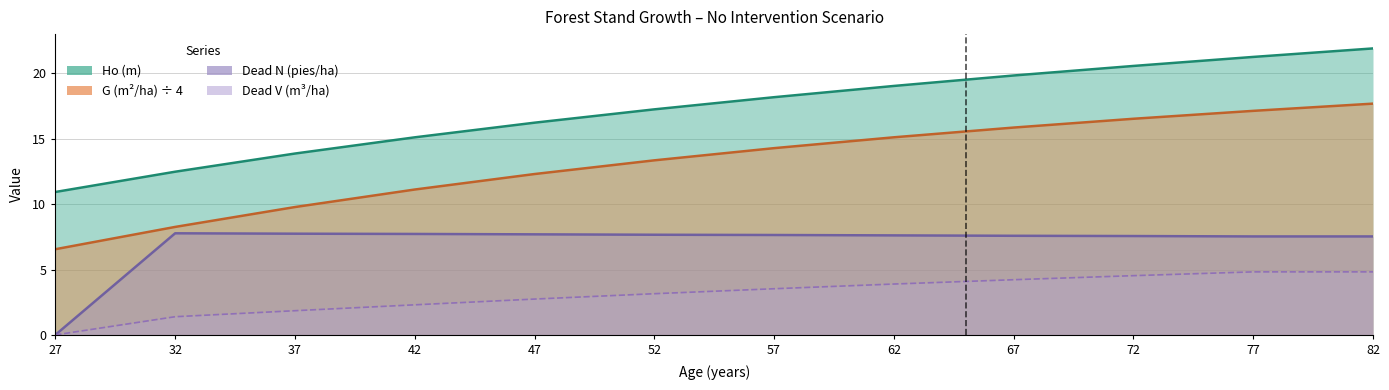

Count the number of categories in the chart.

12